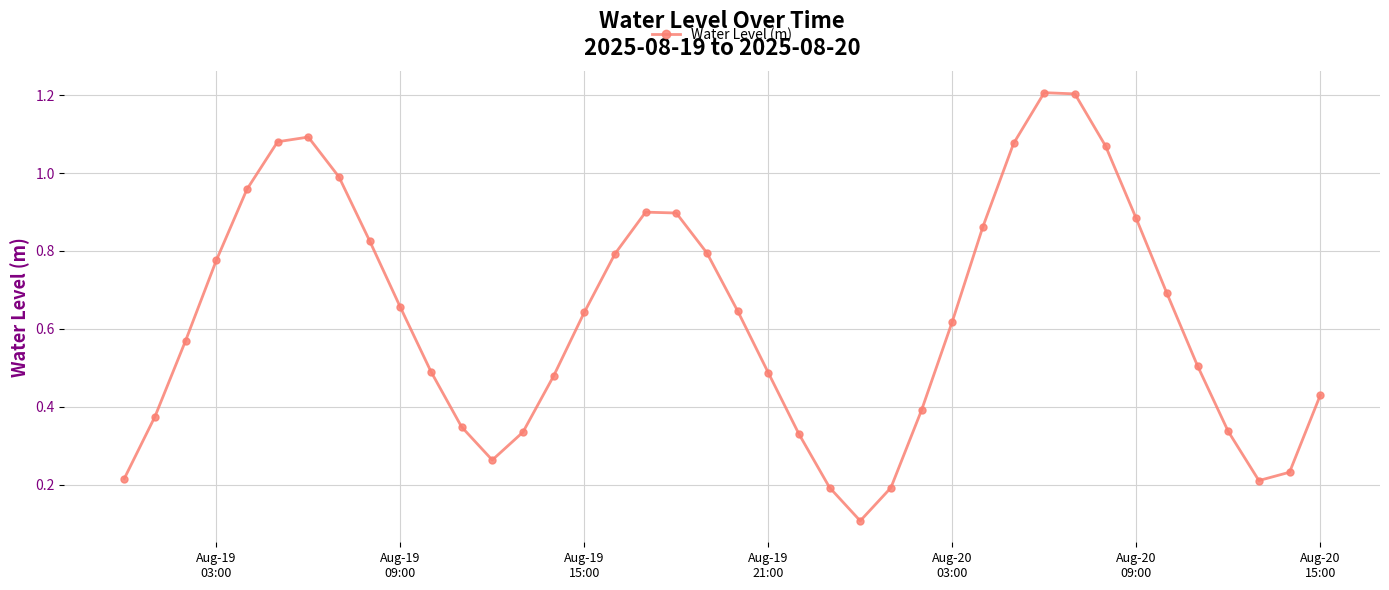

What is the sum of all values?

25.1